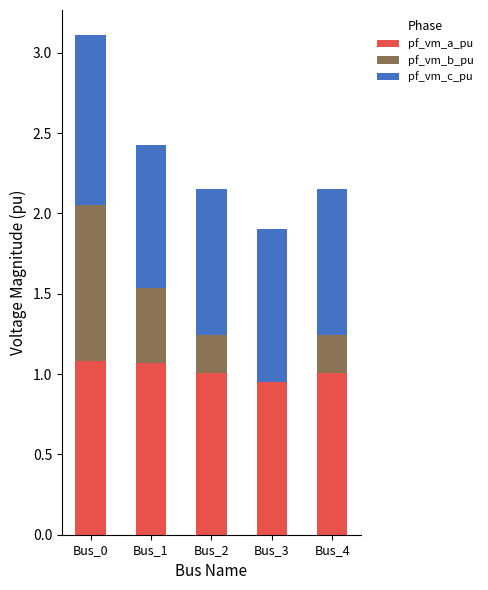

What are all the series names shown in the legend?

pf_vm_a_pu, pf_vm_b_pu, pf_vm_c_pu